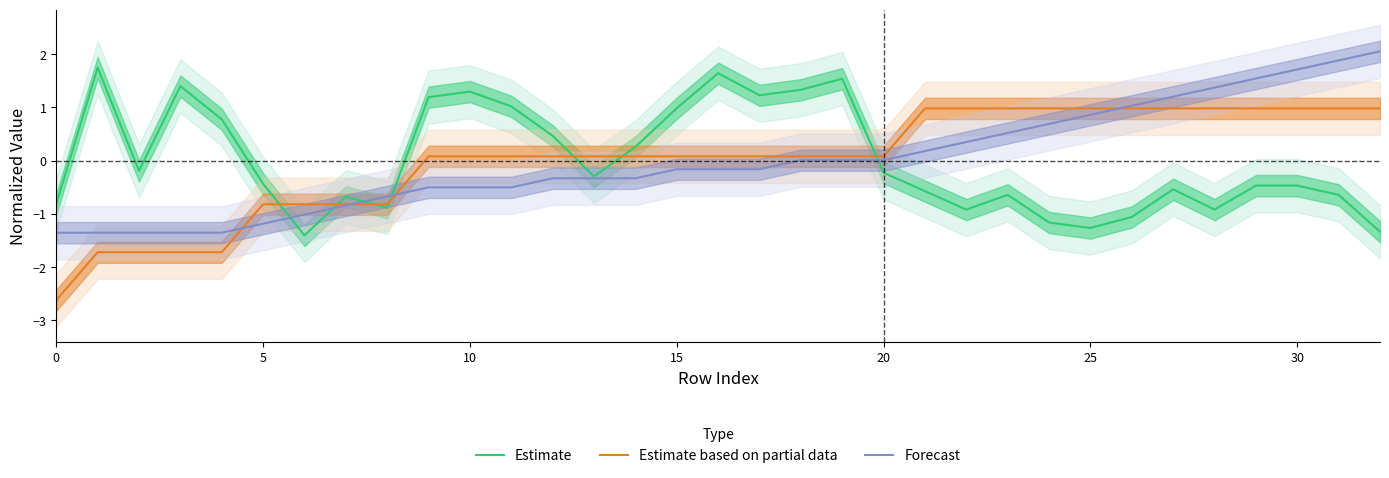

Which series ends up on top after the final intersection of Estimate based on partial data and Estimate?

Estimate based on partial data